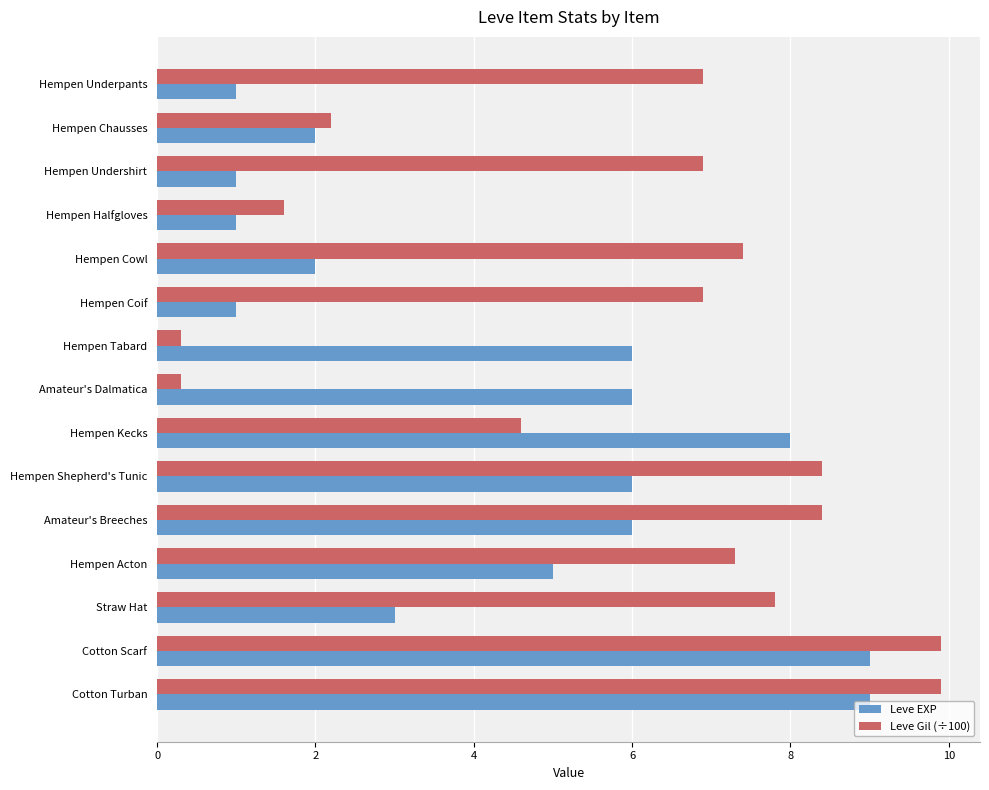

What is the minimum value for Leve EXP?

1.0